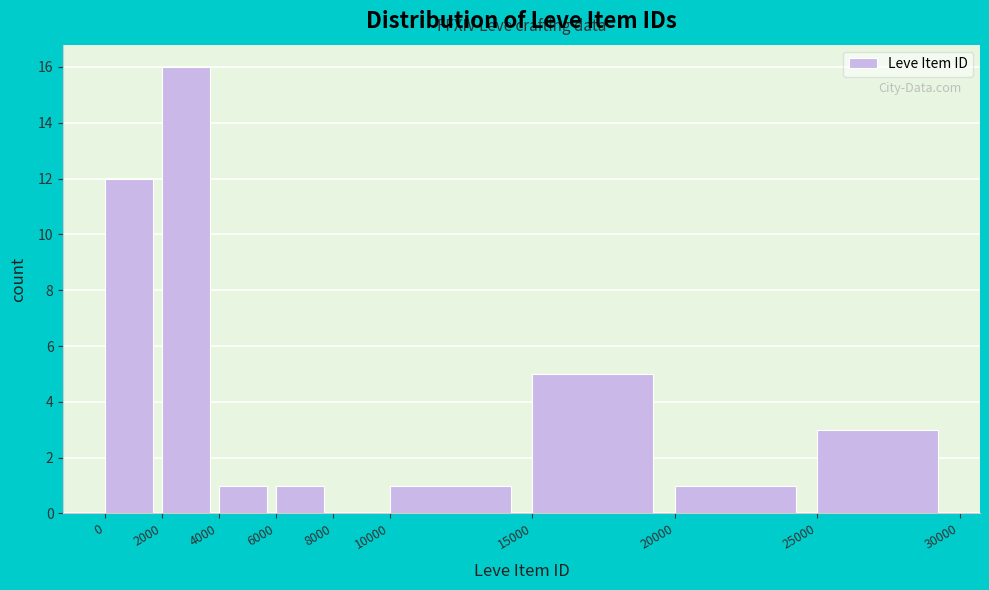

Over which range of the x-axis is the bar tallest?

2000 to 4000